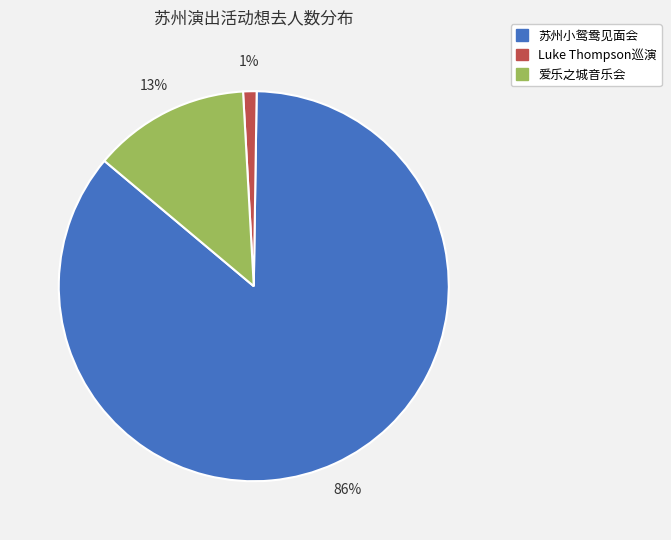

The 爱乐之城音乐会 slice represents 13% of the pie. True or false?

True